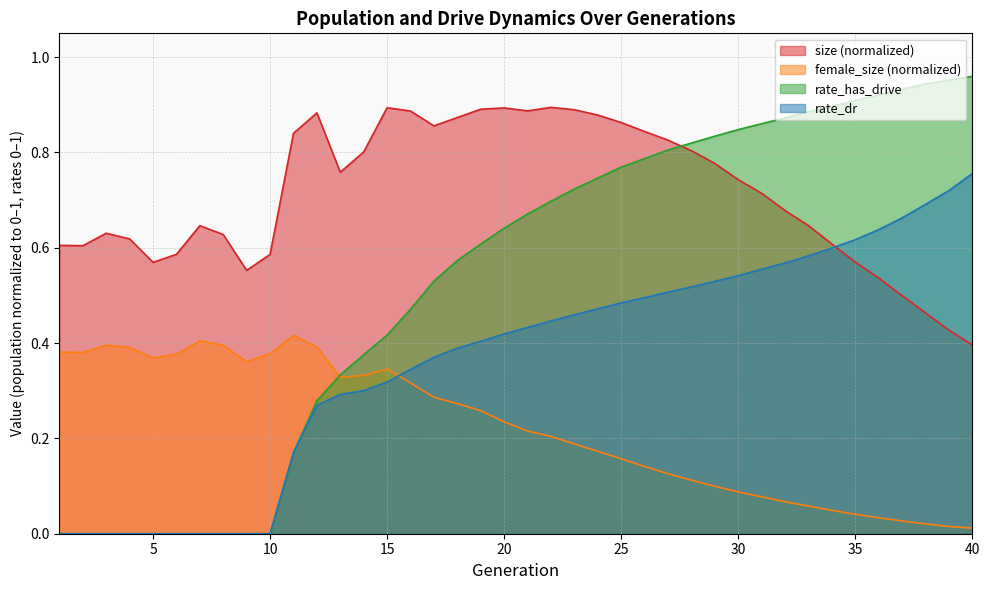

What is the spread (max minus min) of values at 16?

0.6